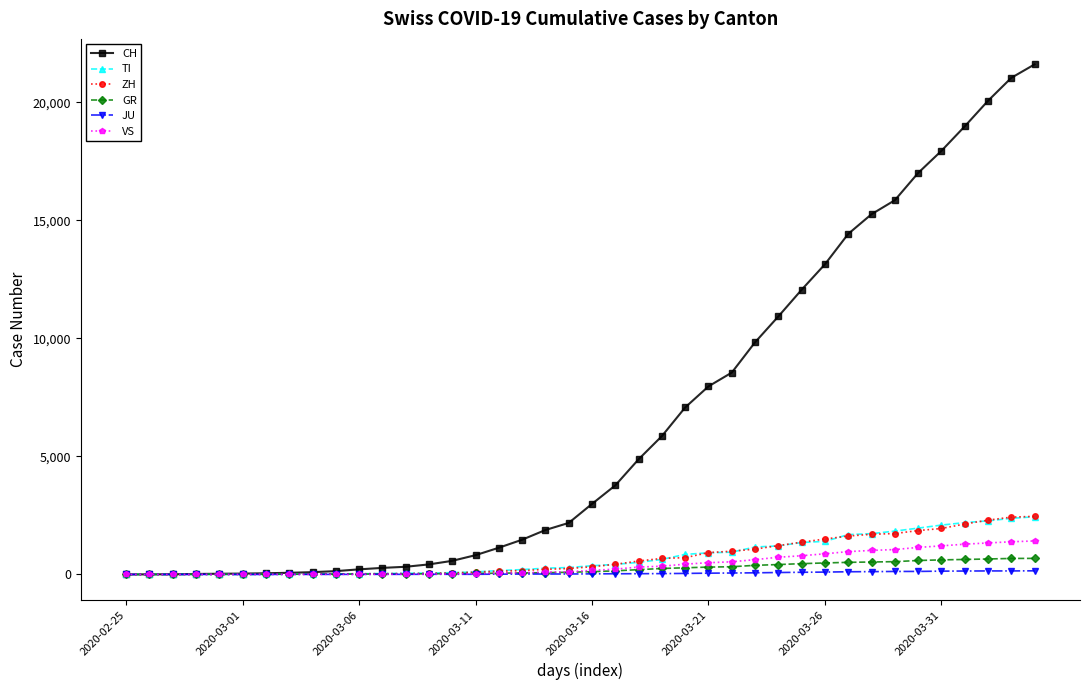

Which series has the widest spread of values?

CH